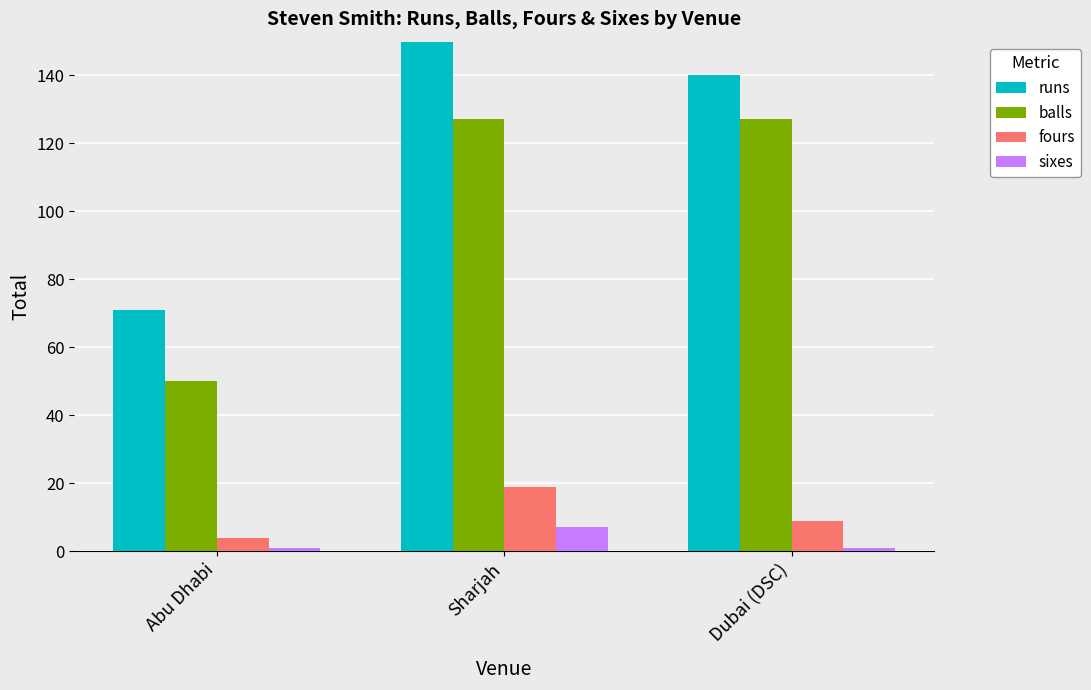

What is the difference between the highest and lowest values at Sharjah?

193